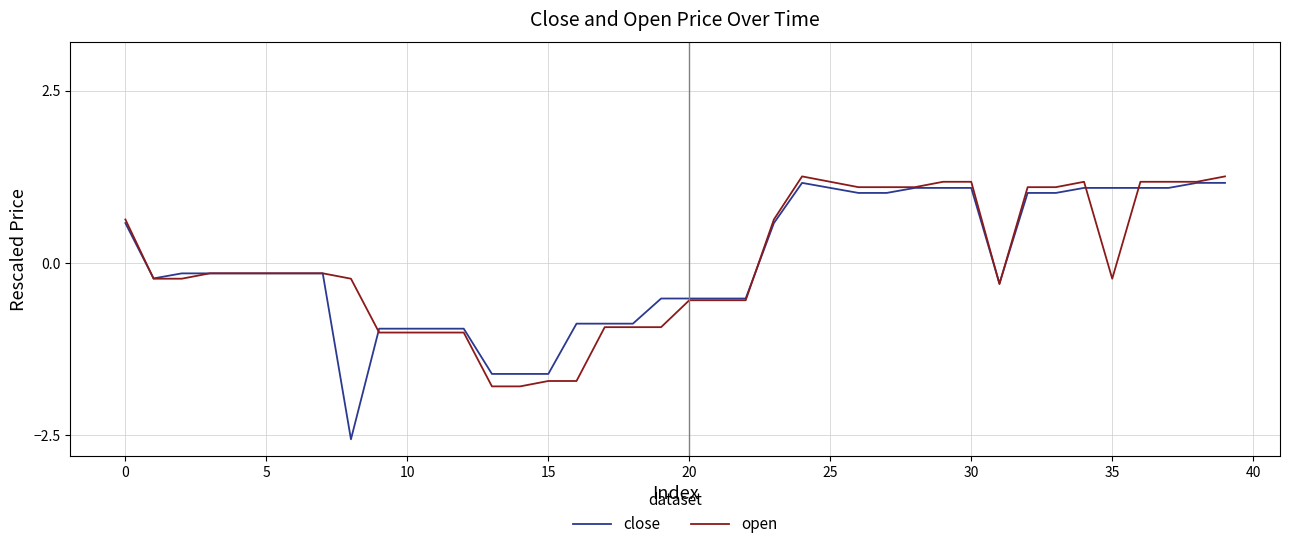

What is the highest value of the open series?

1.3